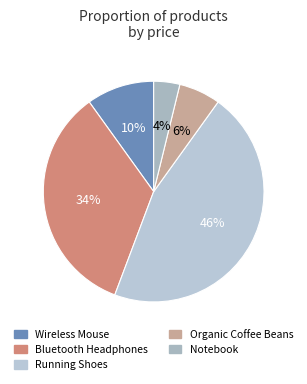

Is there a majority slice in this chart?

No